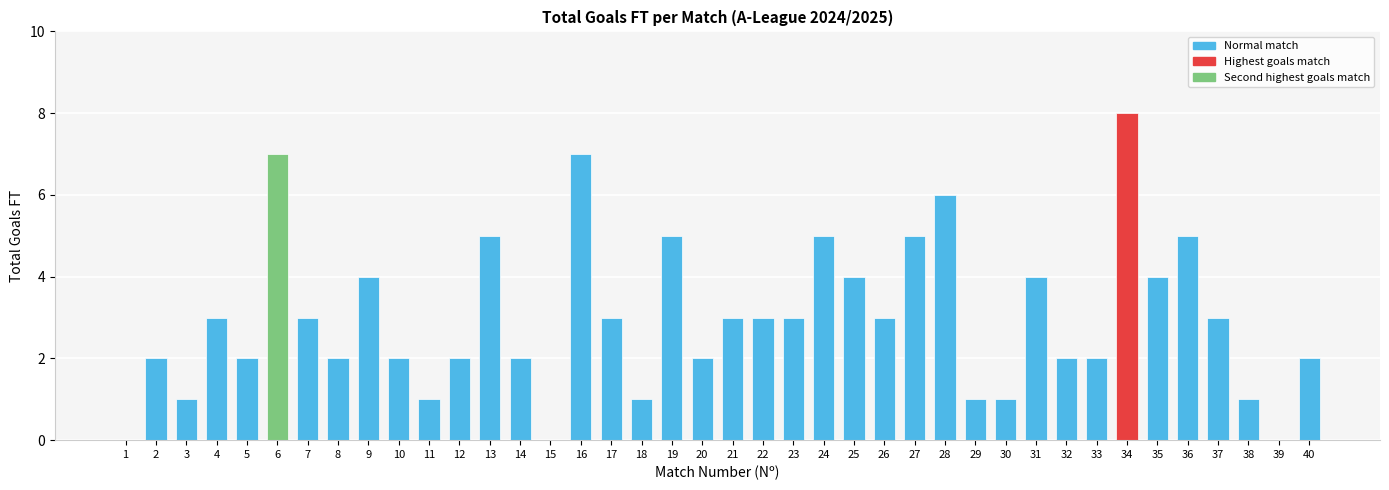

At which category does the chart reach its peak across all series?

34